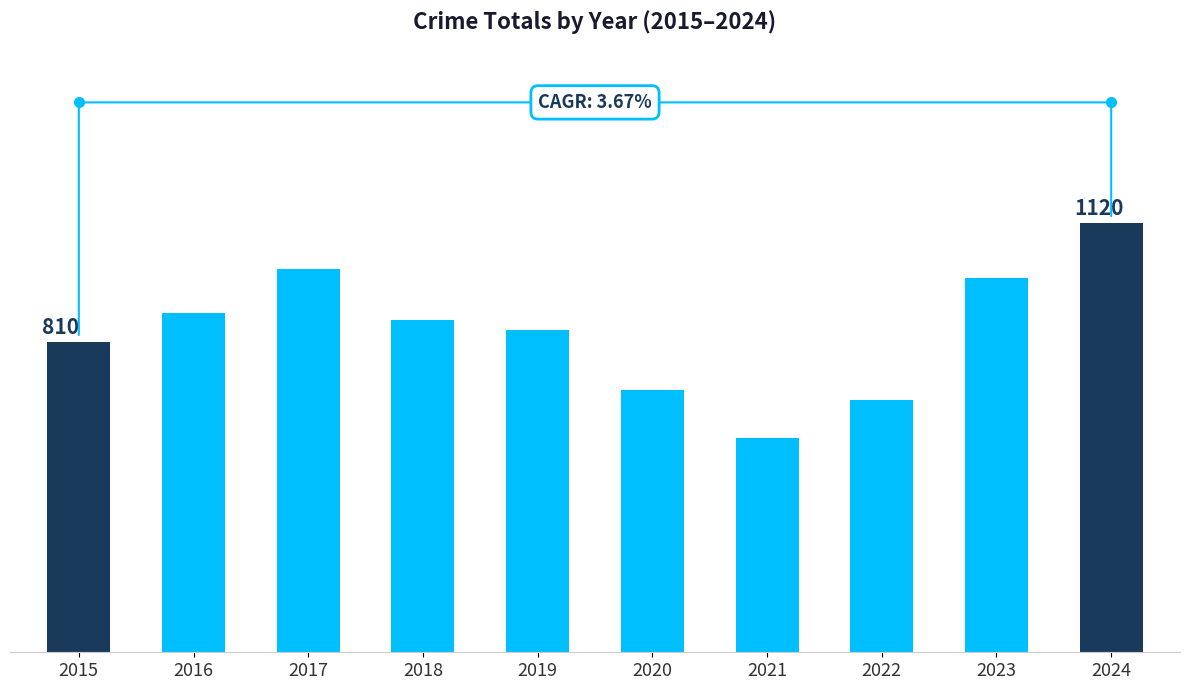

Are the bars horizontal?

No